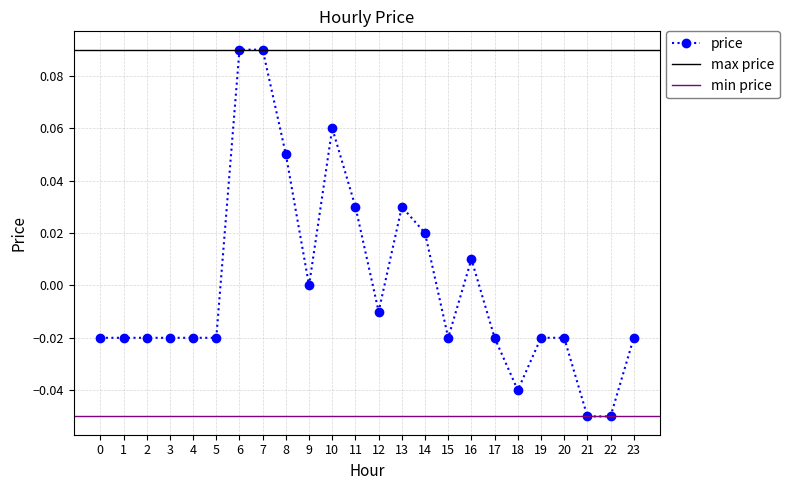

True or false: the data shows -0.0 at 20.

True